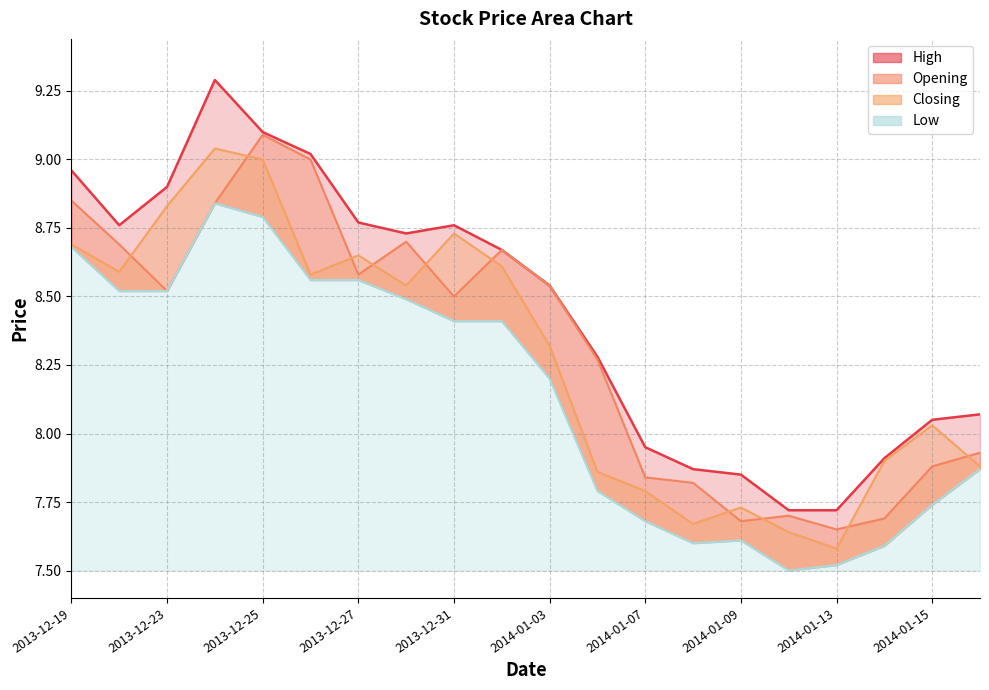

How many interior local peaks does the Closing series have?

5